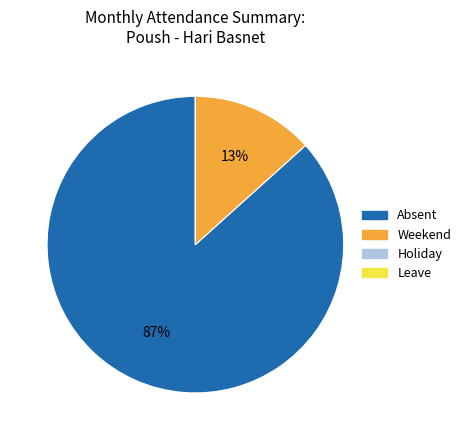

Which slice is the largest?

Absent